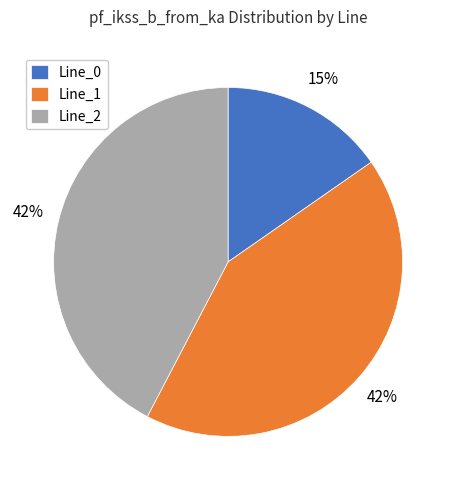

What is the ratio of the value at Line_1 to the value at Line_0?

2.8